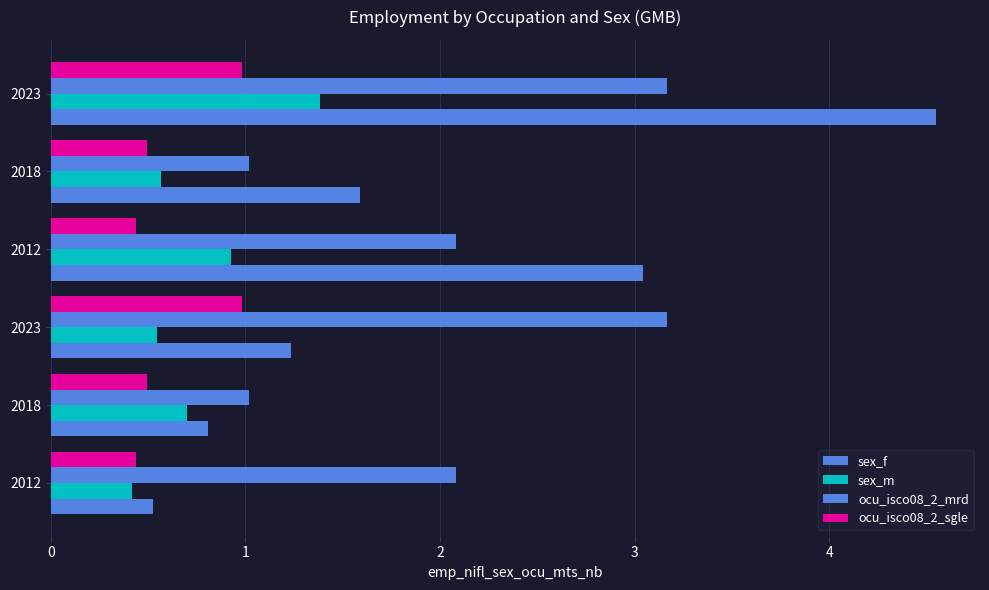

Count the number of categories in the chart.

6